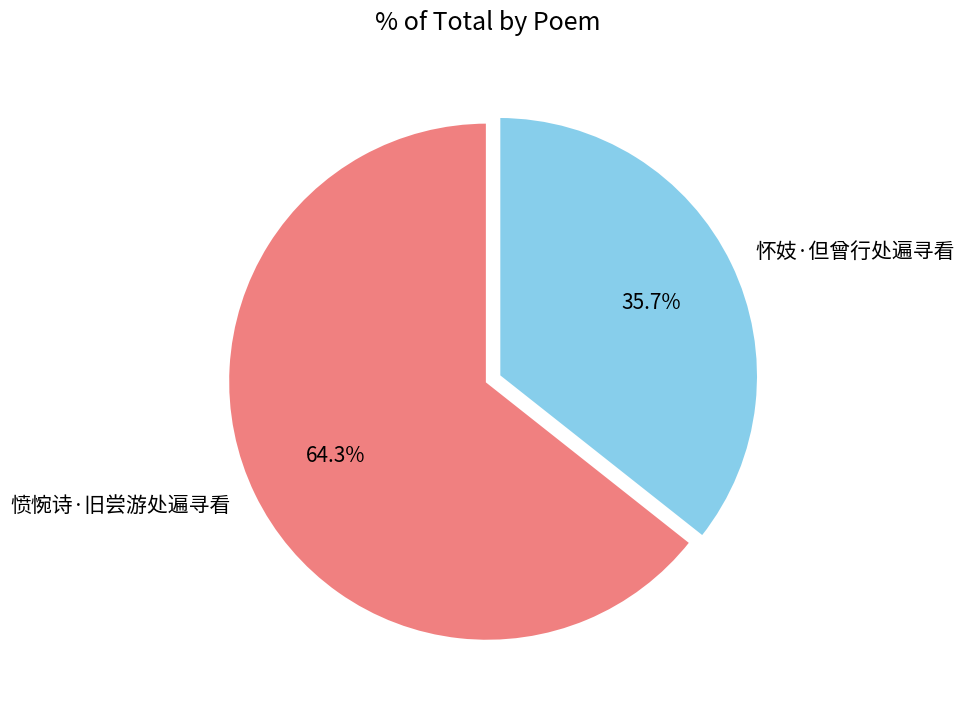

Which category has the smallest portion of the pie?

怀妓·但曾行处遍寻看